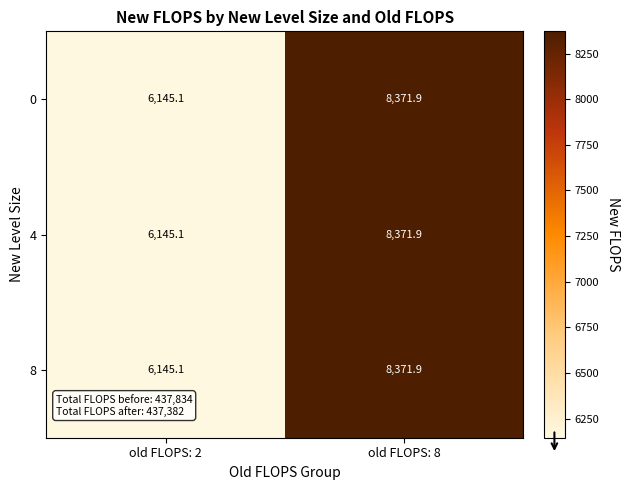

At which label does 4 reach its minimum?

old FLOPS: 2